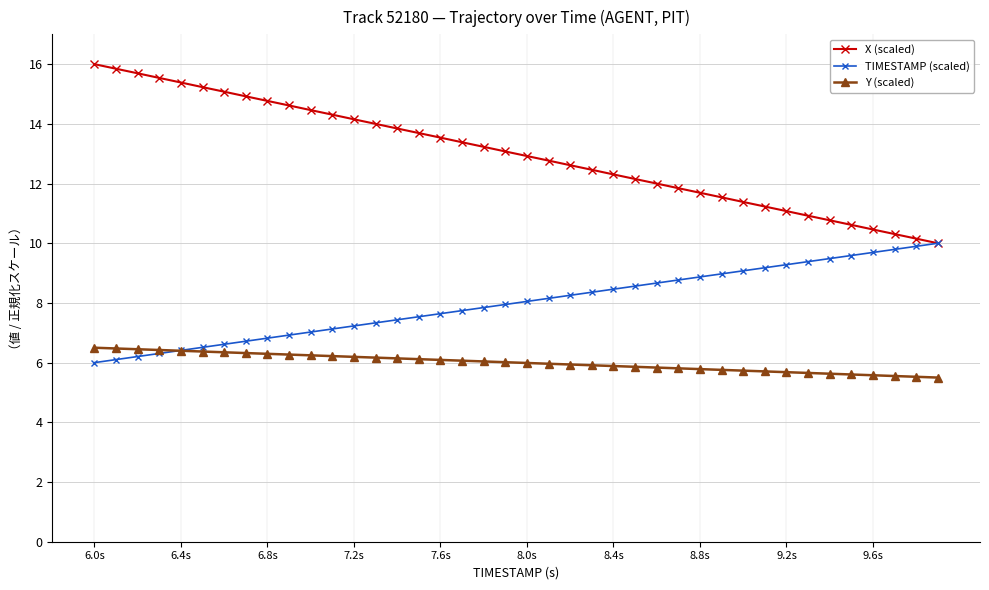

What is the smallest value displayed?

5.5